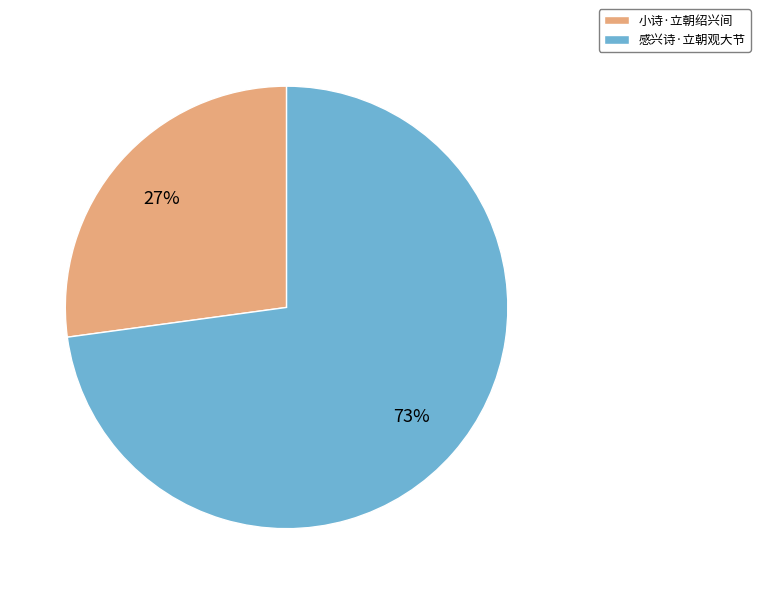

How many slices are in this pie chart?

2